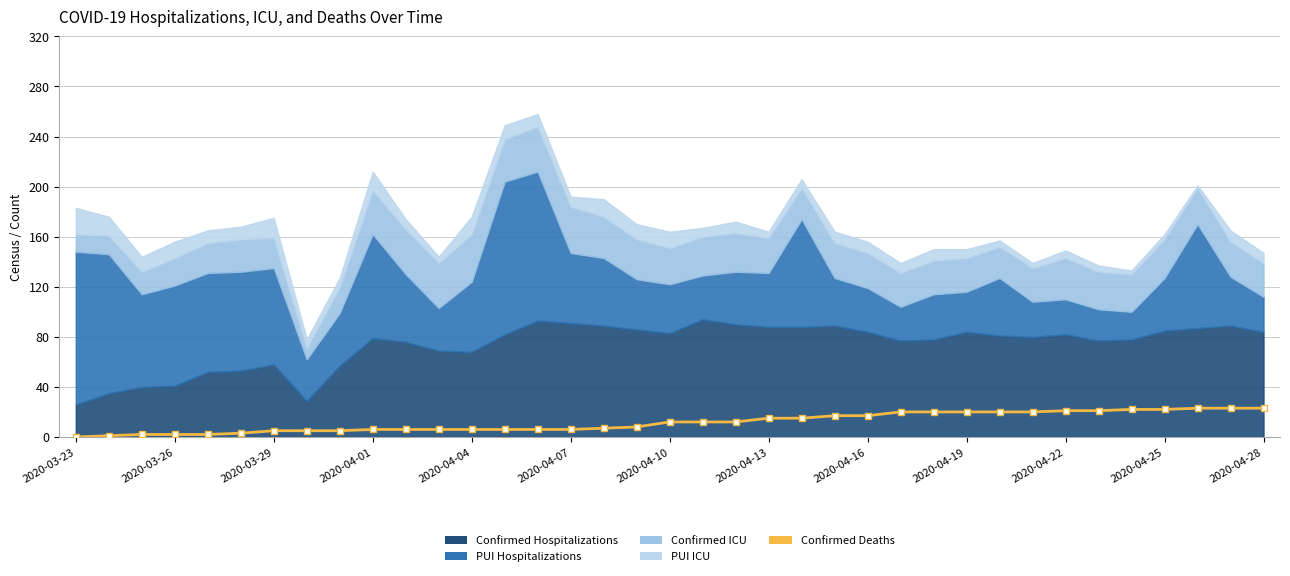

Which category has the lowest value across all series?

2020-03-23